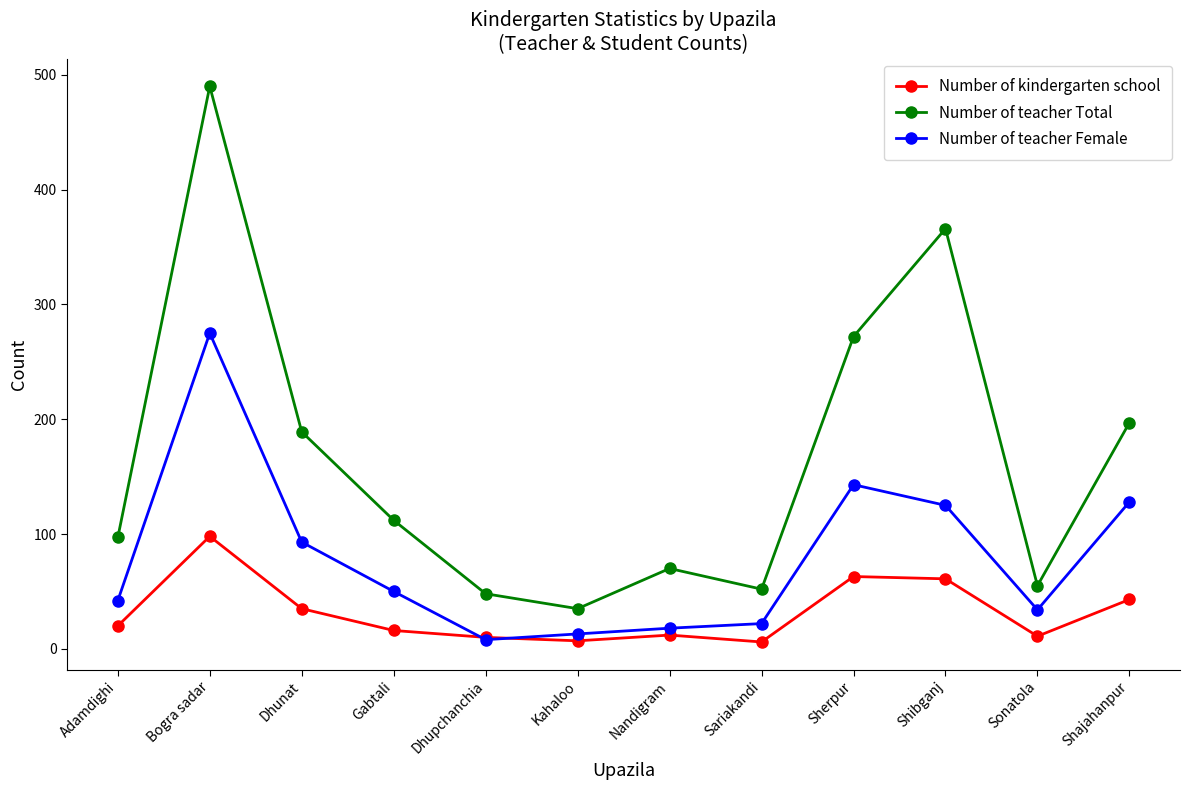

Which series has the largest total across all categories?

Number of teacher Total